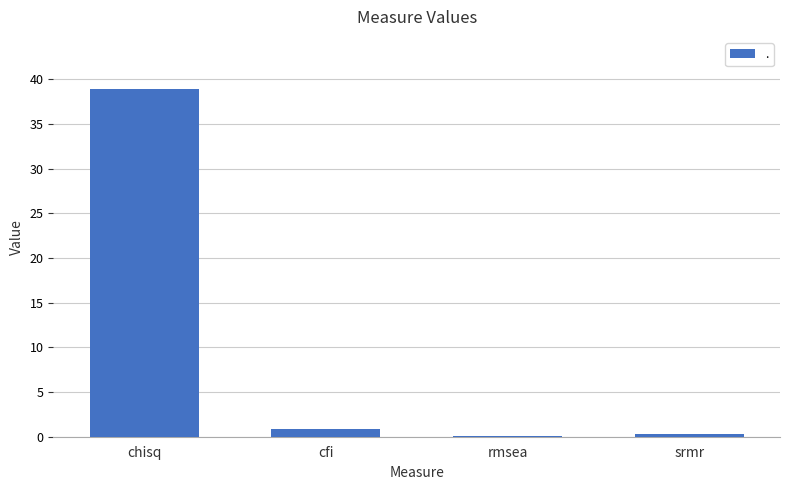

The value at chisq is 16.1. True or false?

False